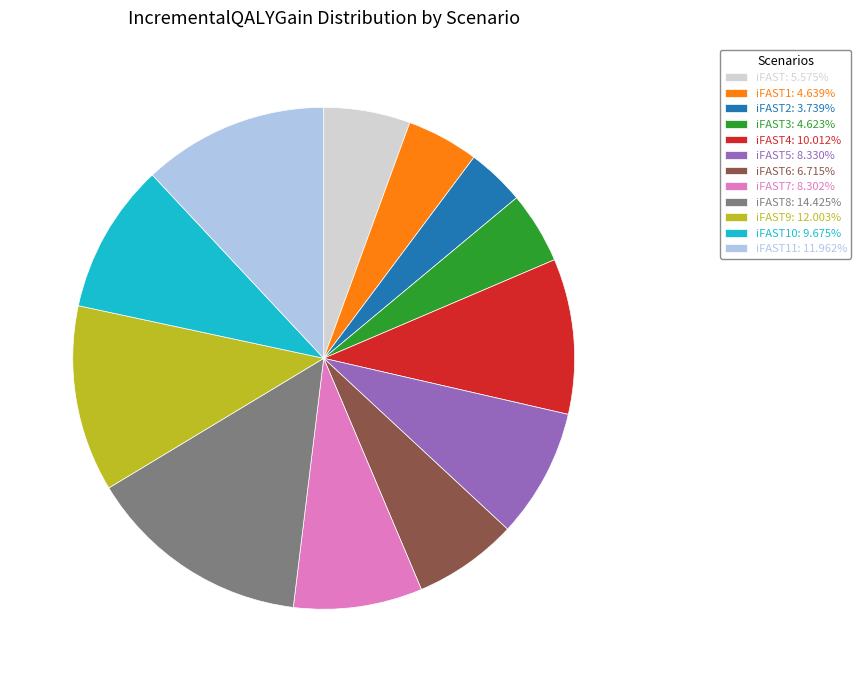

Is iFAST: 5.575% the majority of the pie?

No